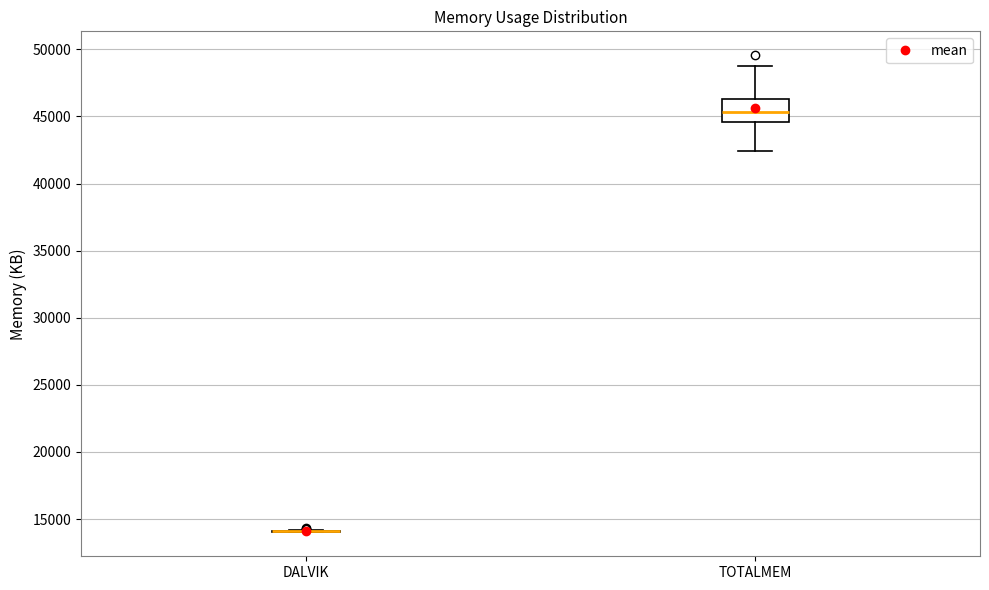

Reading left to right, read every box against the y-axis: the position of its median line, the range the box covers, and the ends of its whiskers. The values are not printed on the chart, so give them approximately, as read against the axis.

DALVIK: box collapsed to a line at 14000, whiskers 14000 to 14000
TOTALMEM: median 45500, box 44500 to 46500, whiskers 42500 to 49000